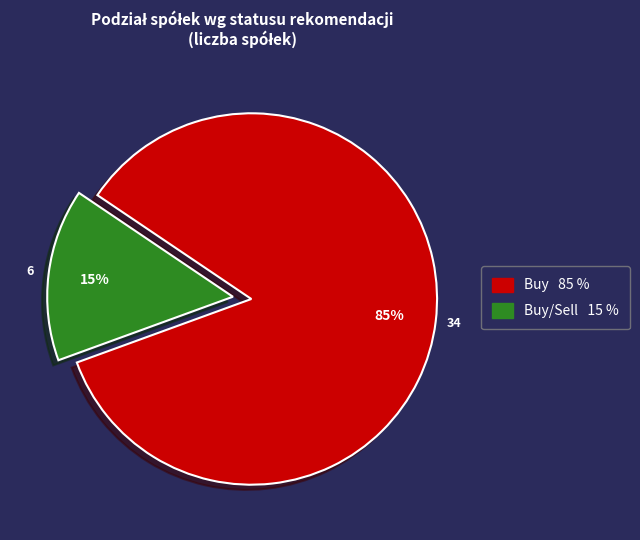

To the nearest percent, what is the average slice percentage?

50%